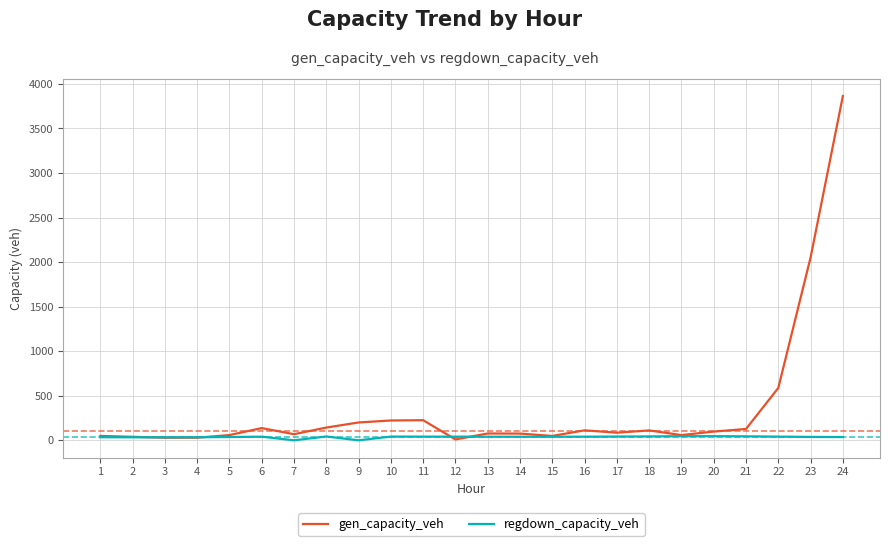

The value of gen_capacity_veh at 21 is 127.3. True or false?

True